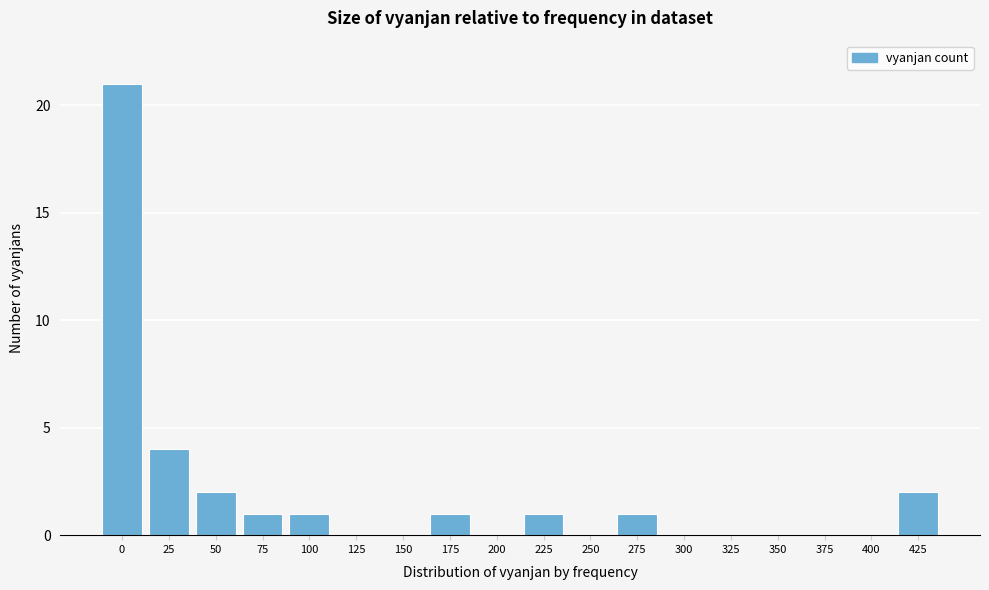

Reading left to right, transcribe all the data shown in this chart.

0=21	25=4	50=2	75=1	100=1	125=0	150=0	175=1	200=0	225=1	250=0	275=1	300=0	325=0	350=0	375=0	400=0	425=2